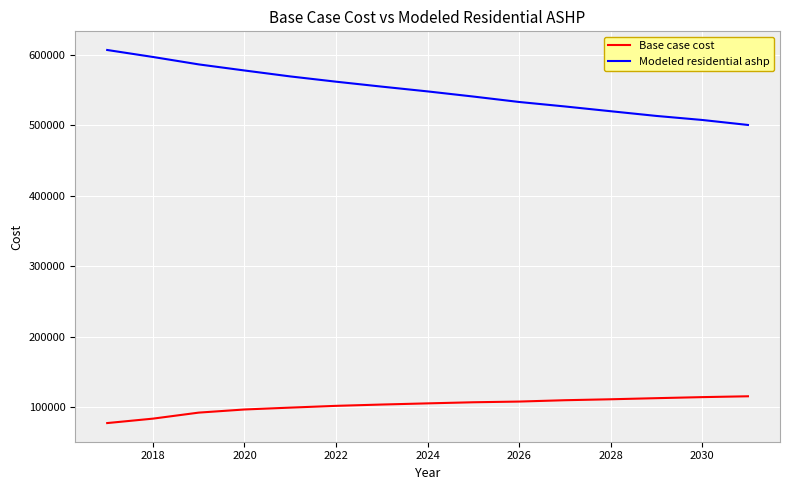

How many lines are shown in the chart?

2